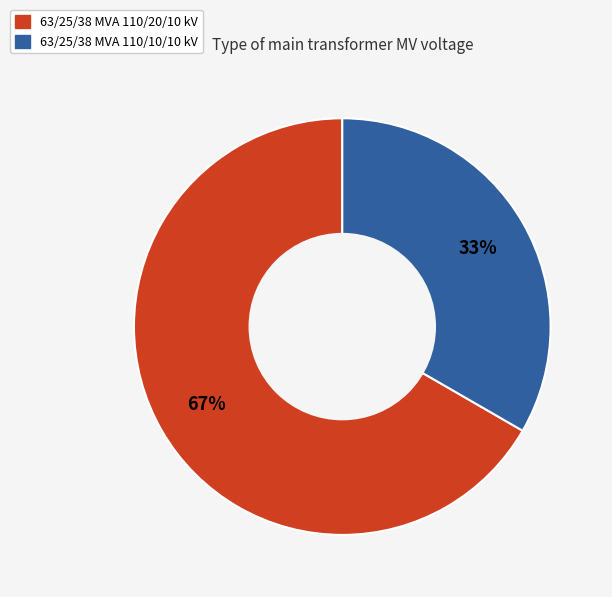

How many slices are in this pie chart?

2